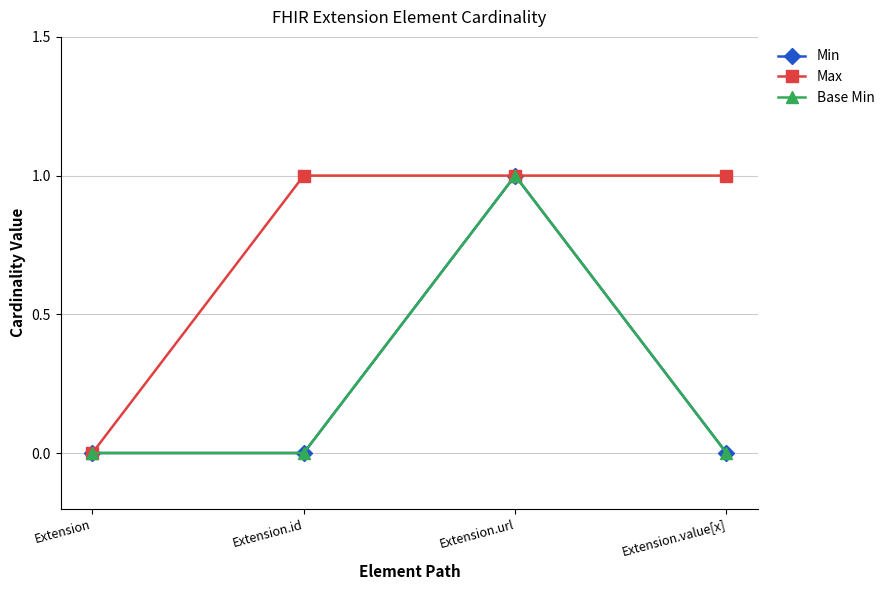

Is this an area chart (filled region under the line)?

No